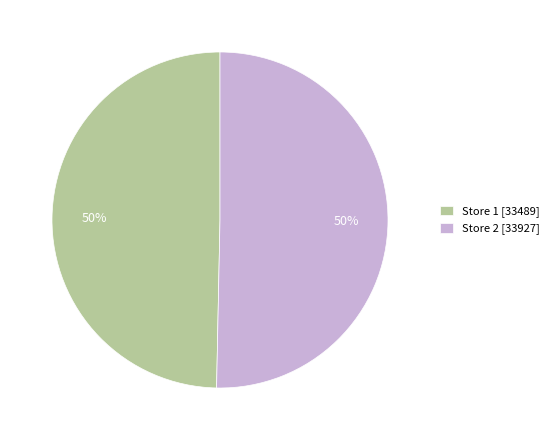

Is it true that Store 1 [33489] is 41% of the pie?

False